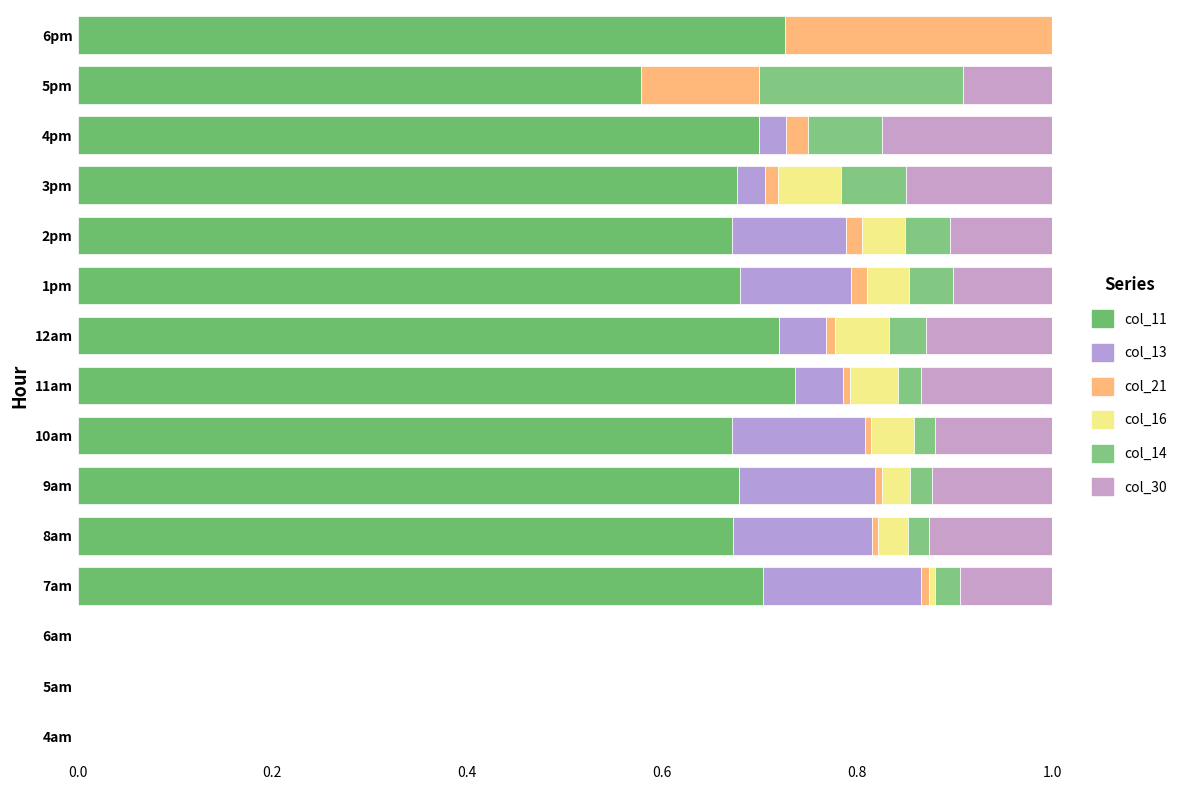

How many categories are shown in the chart?

15